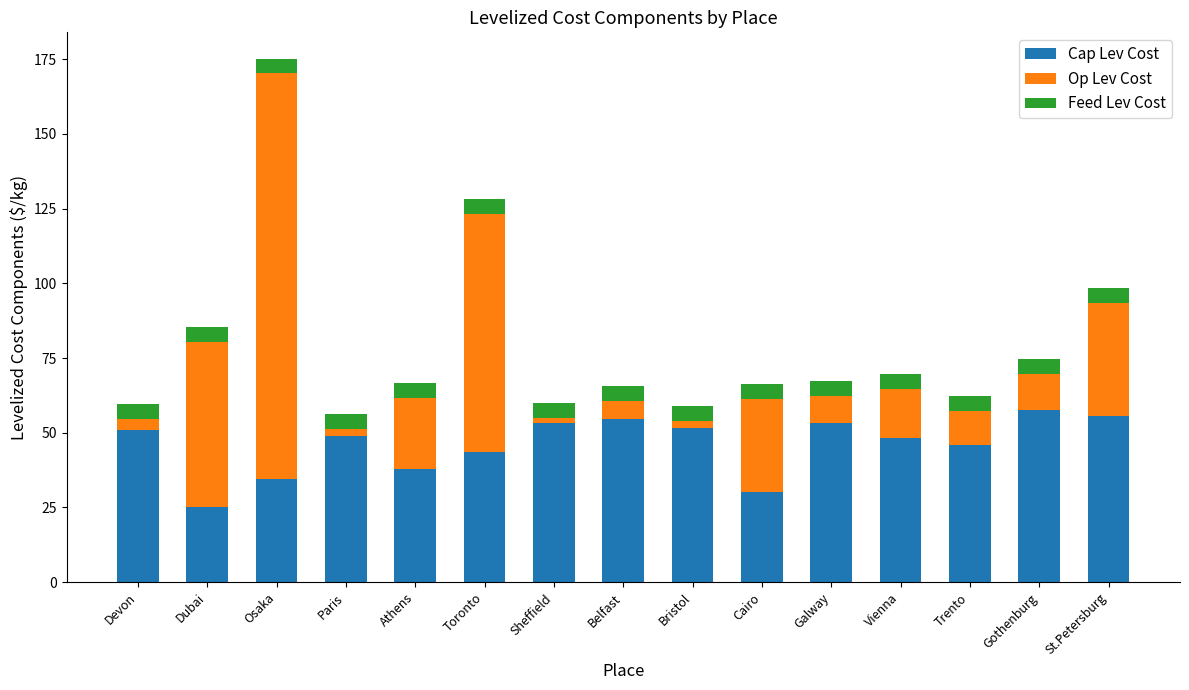

What is the value of the Cap Lev Cost bar at the 9th from the left?

51.5